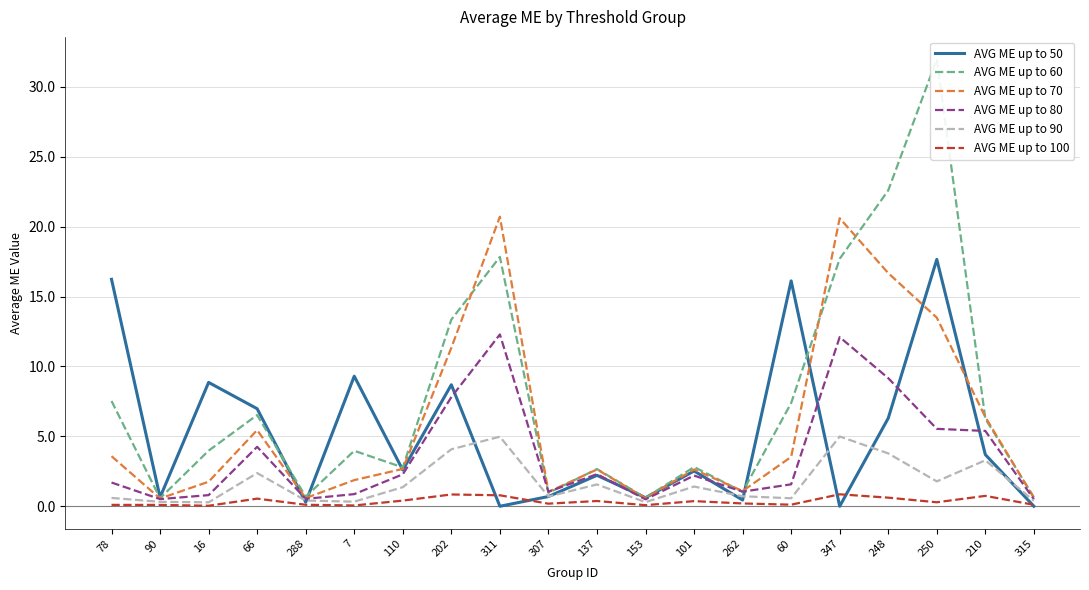

Which series changed the most between 202 and 210?

AVG ME up to 60